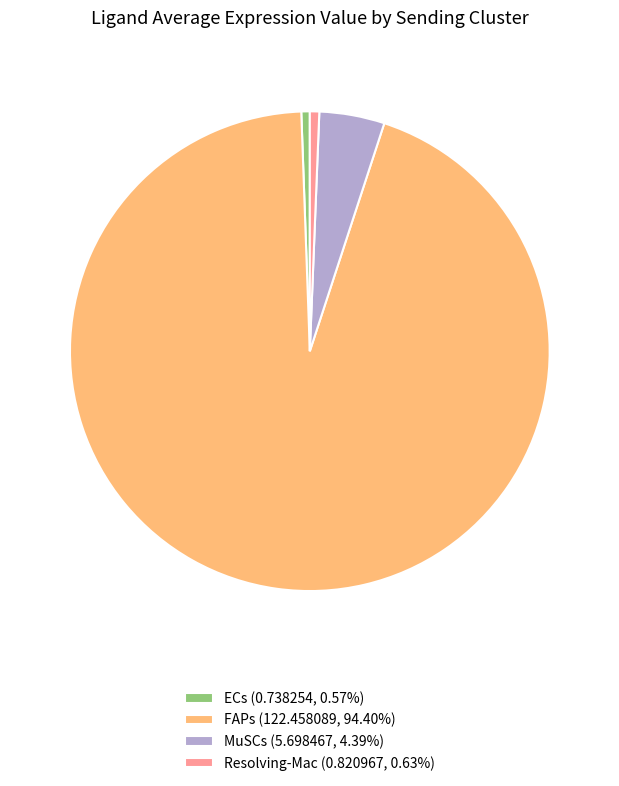

Do FAPs and Resolving-Mac together represent more than half of the pie?

Yes